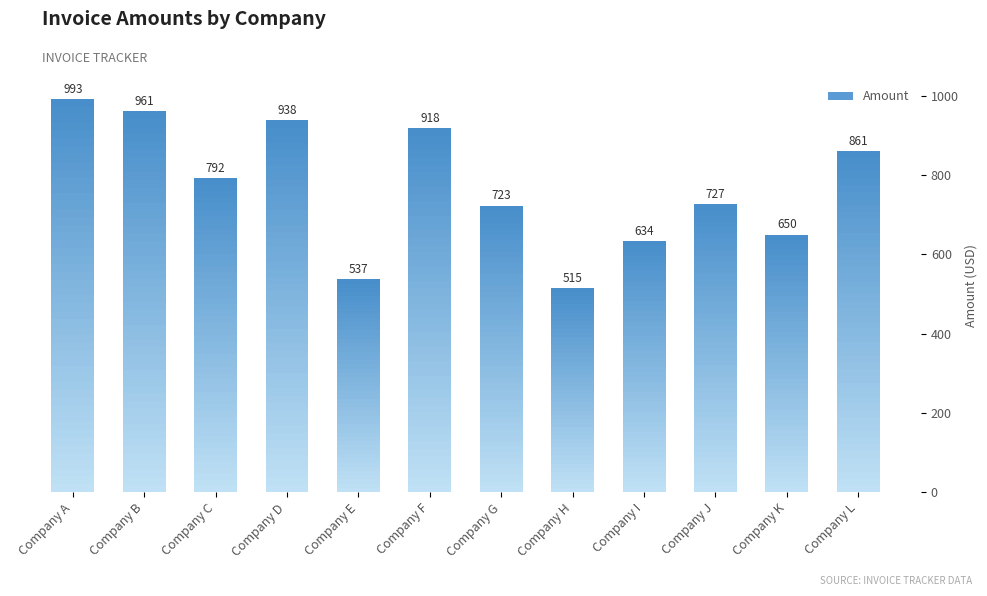

Rank the categories by value from lowest to highest.

Company H, Company E, Company I, Company K, Company G, Company J, Company C, Company L, Company F, Company D, Company B, Company A